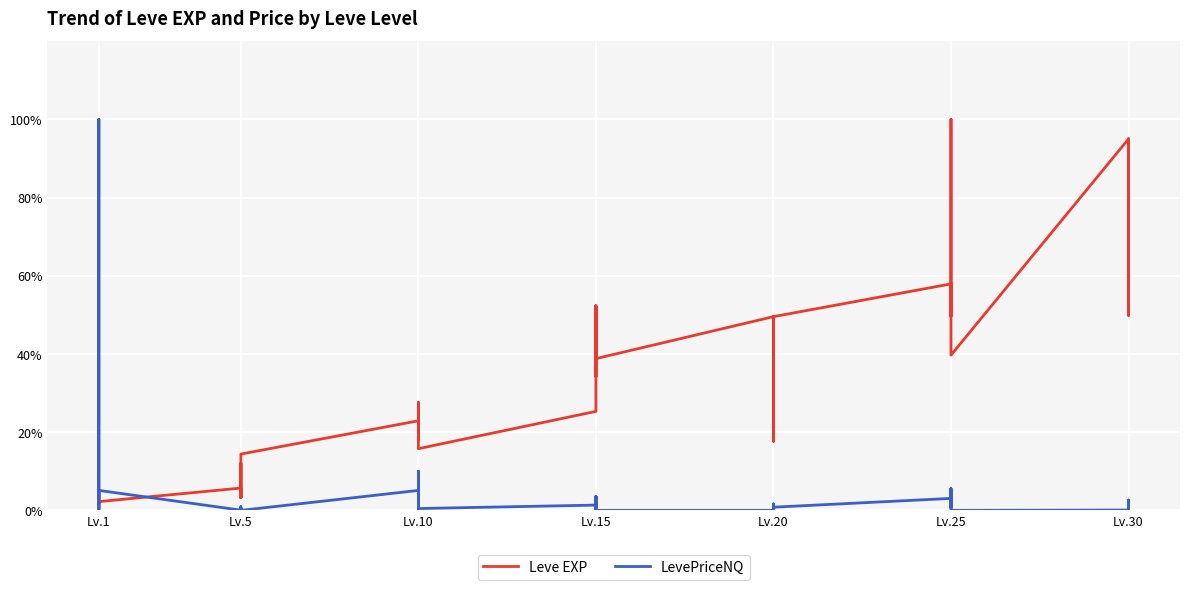

What are all the series names shown in the legend?

Leve EXP, LevePriceNQ